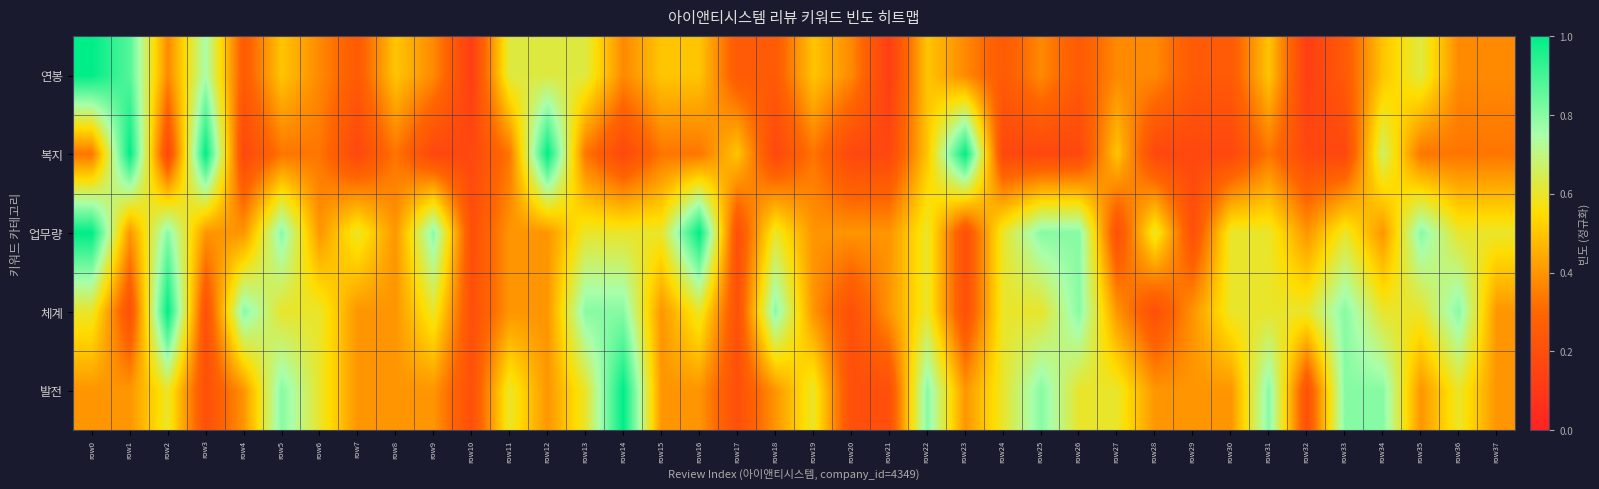

Which category has the lowest value across all series?

row10